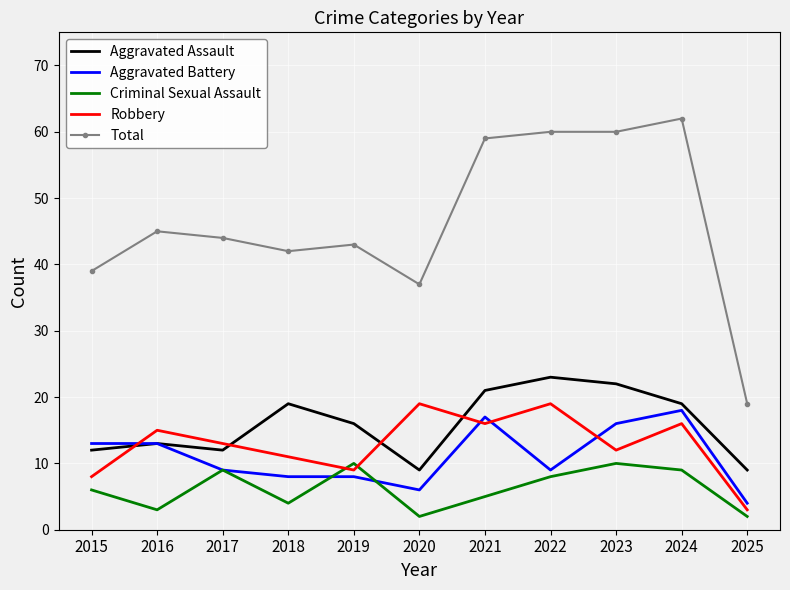

What are all the series names shown in the legend?

Aggravated Assault, Aggravated Battery, Criminal Sexual Assault, Robbery, Total